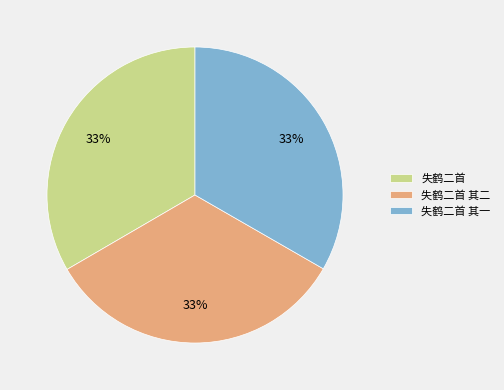

Is it true that 失鹤二首 其一 is 22% of the pie?

False